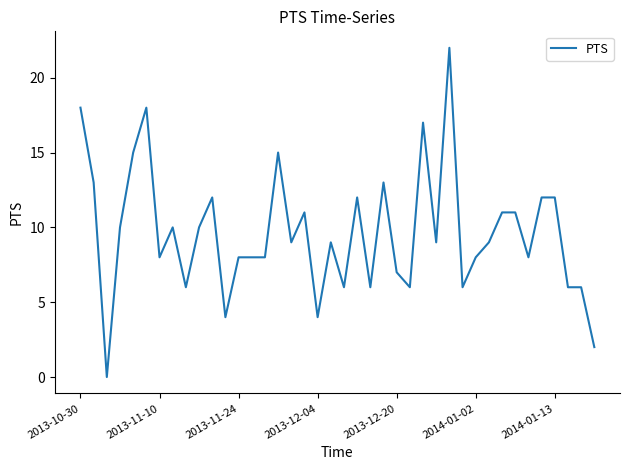

What is the maximum value shown in the chart?

22